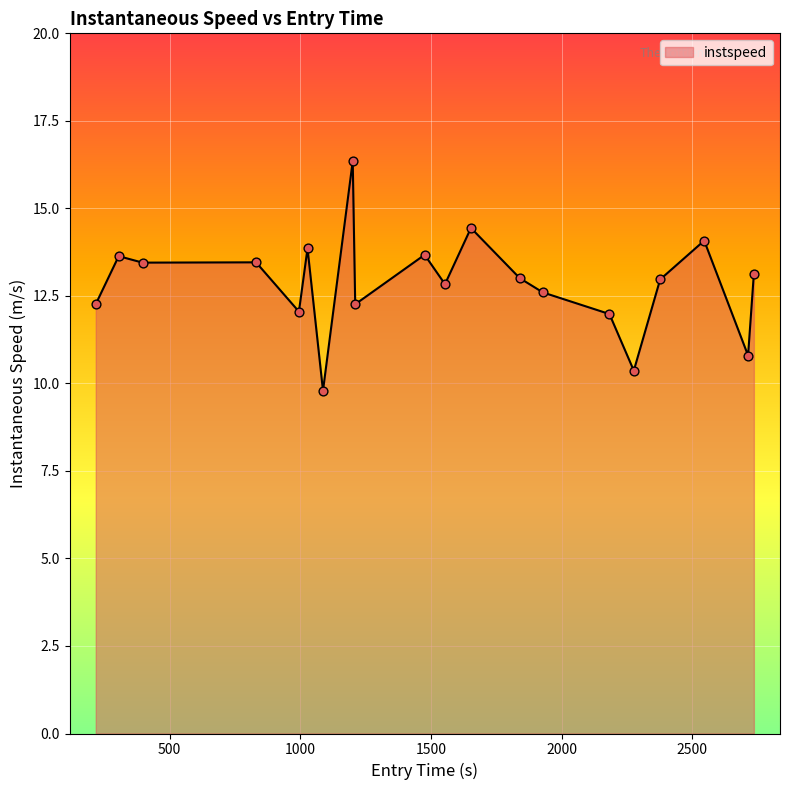

What is the minimum value shown in the chart?

9.8